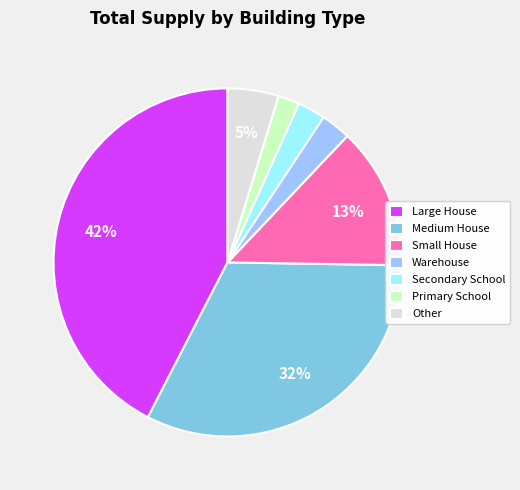

Is there a majority slice in this chart?

No